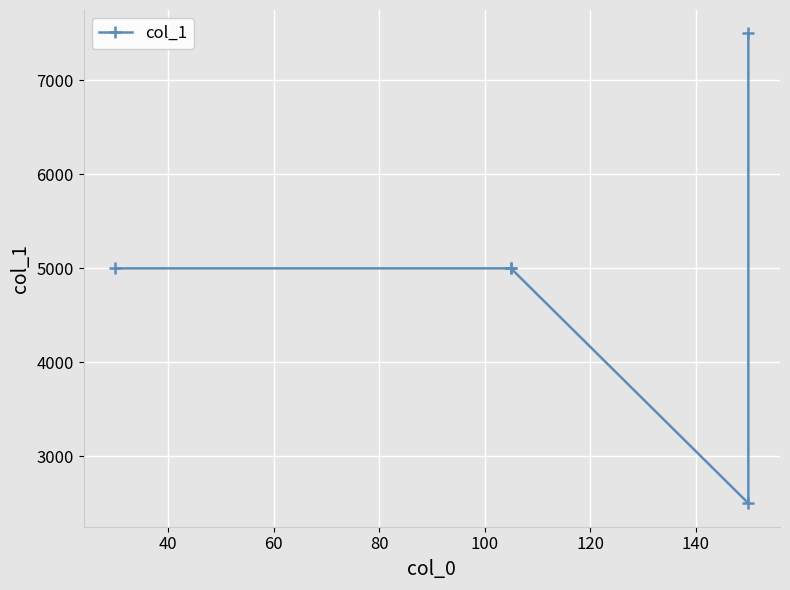

What is the value of the 5th point from the left?

7500